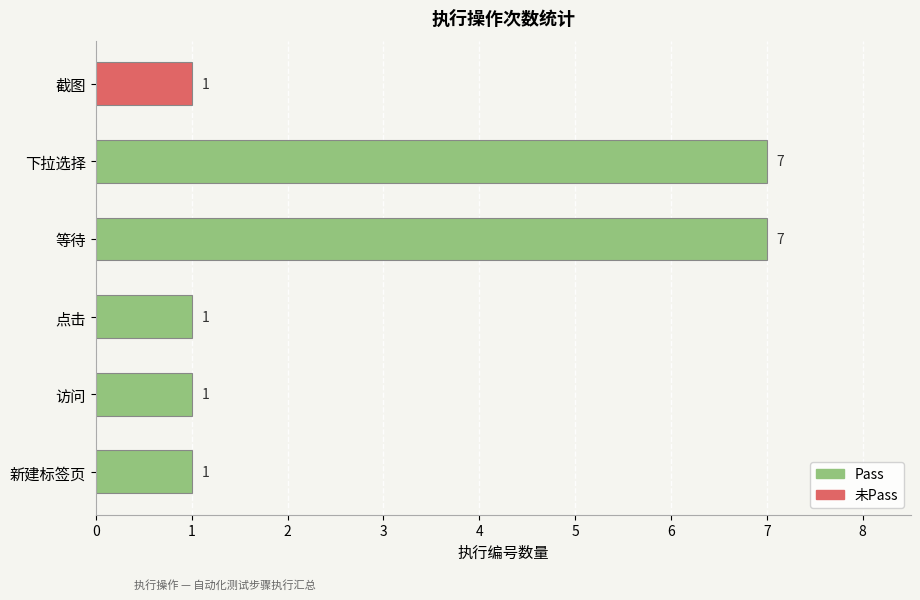

What is the value of the Pass bar at the 3rd from the left?

1